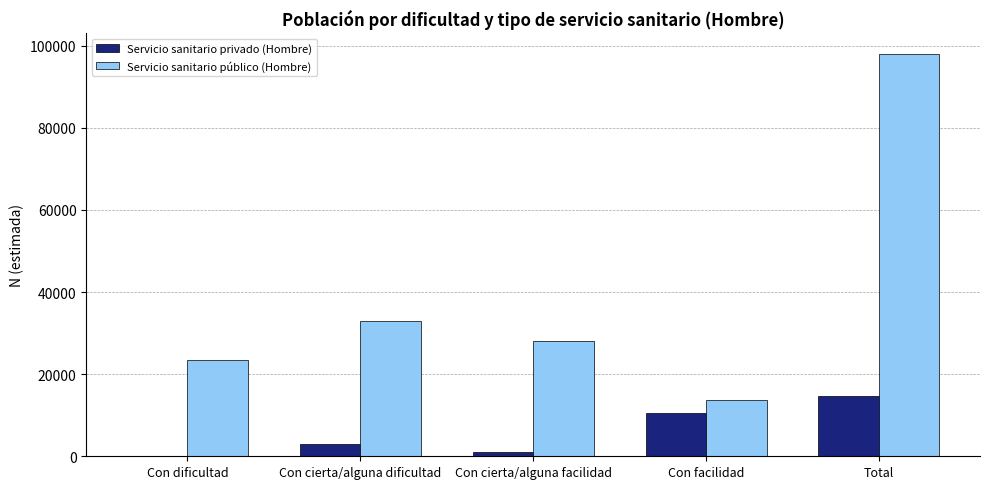

Reading left to right, extract all data points from this chart.

Servicio sanitario privado (Hombre): Con dificultad=0	Con cierta/alguna dificultad=3047	Con cierta/alguna facilidad=986	Con facilidad=10618	Total=14651
Servicio sanitario público (Hombre): Con dificultad=23339	Con cierta/alguna dificultad=32968	Con cierta/alguna facilidad=28053	Con facilidad=13694	Total=98055